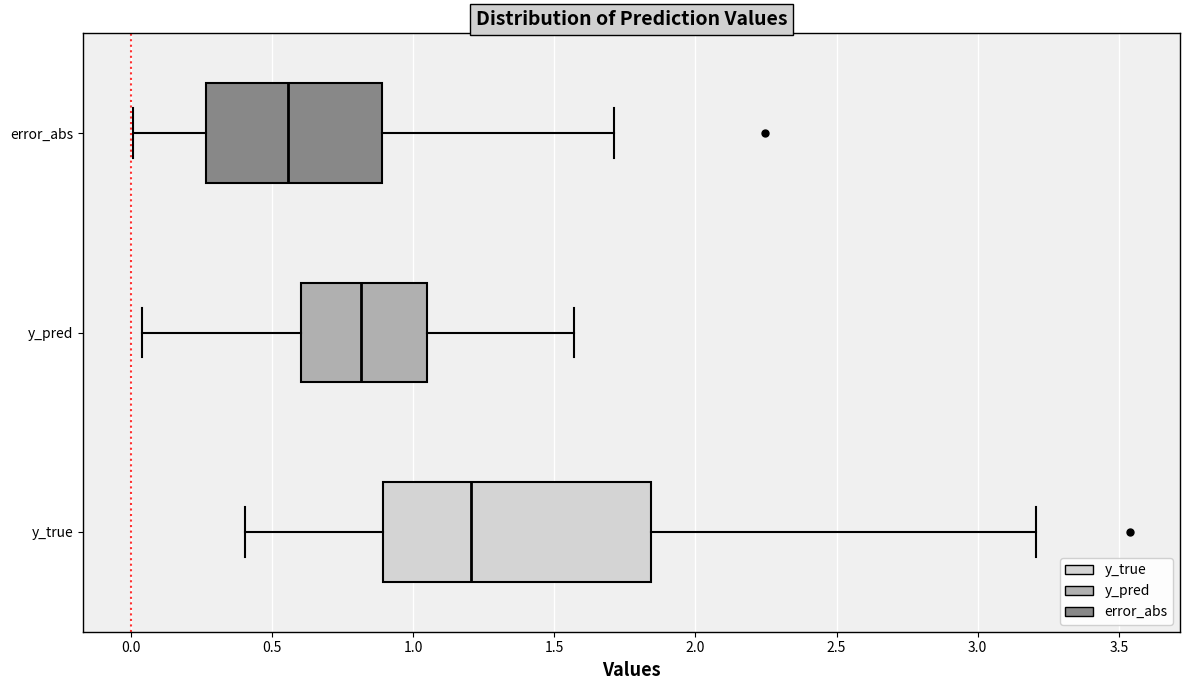

Reading bottom to top, transcribe this box plot: for each box, give where its median line is, the range the box spans, and where its two whiskers end, as read against the x-axis. The values are not printed on the chart, so give them approximately, as read against the axis.

y_true: median 1.20, box 0.90 to 1.85, whiskers 0.40 to 3.20
y_pred: median 0.80, box 0.60 to 1.05, whiskers 0.05 to 1.55
error_abs: median 0.55, box 0.25 to 0.90, whiskers 0.00 to 1.70